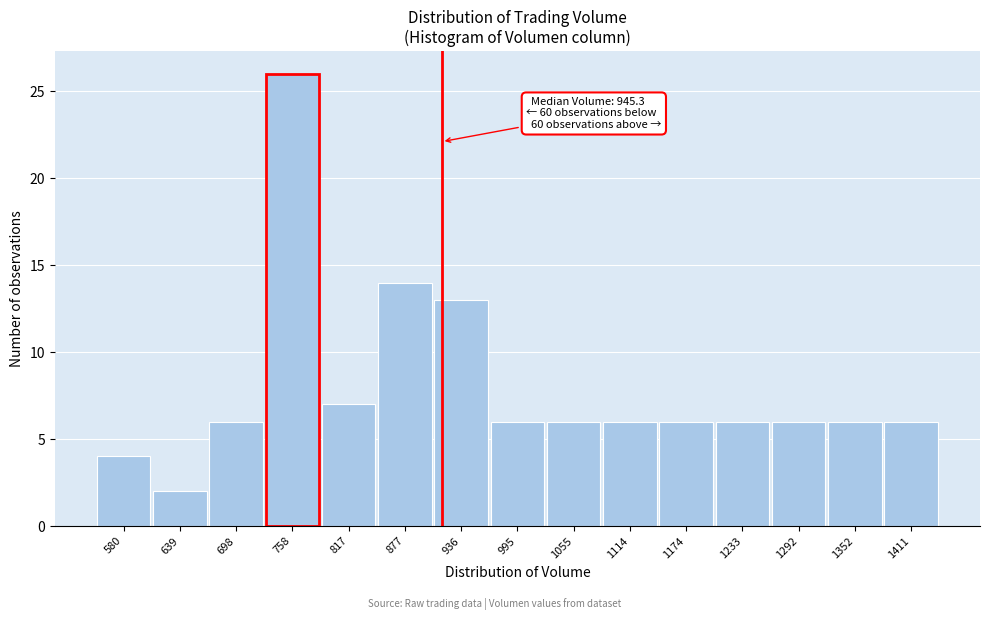

Reading right to left, list all the values displayed in this chart.

1411=6	1352=6	1292=6	1233=6	1174=6	1114=6	1055=6	995=6	936=13	877=14	817=7	758=26	698=6	639=2	580=4